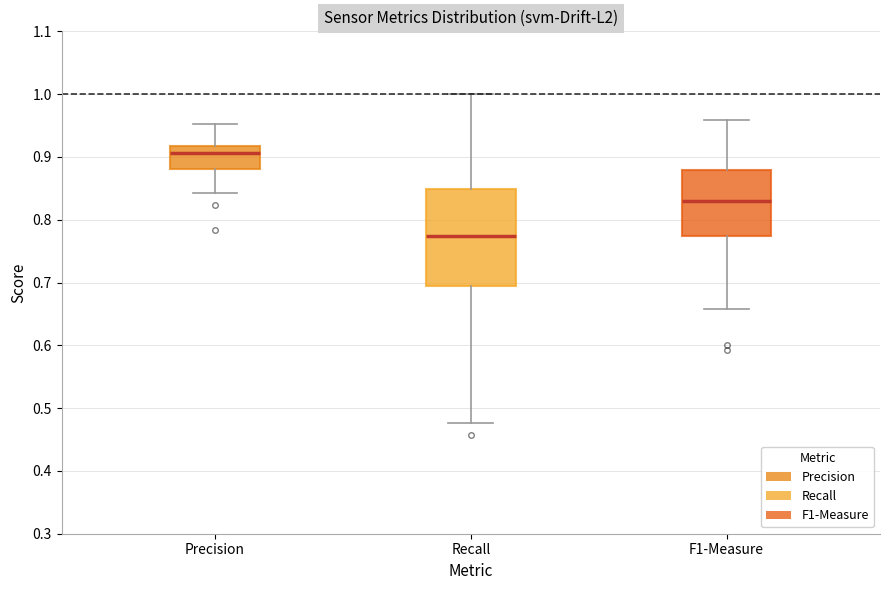

Which box is the tallest, from its lower edge to its upper edge?

Recall